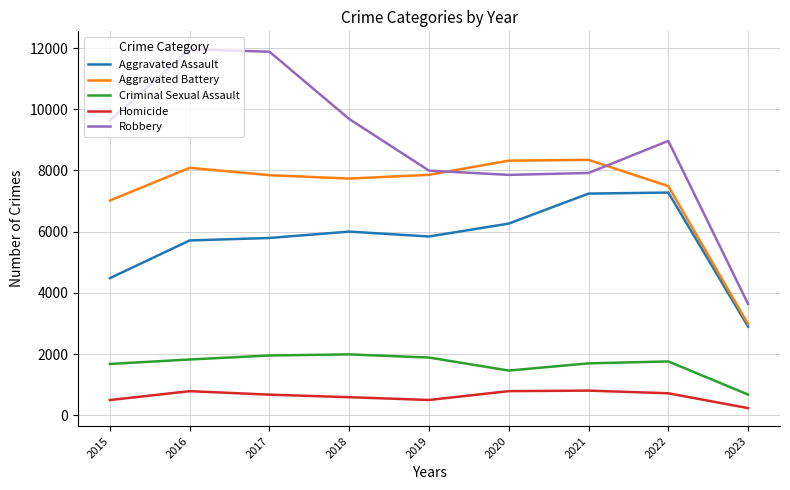

True or false: Aggravated Assault and Homicide intersect in this chart.

False